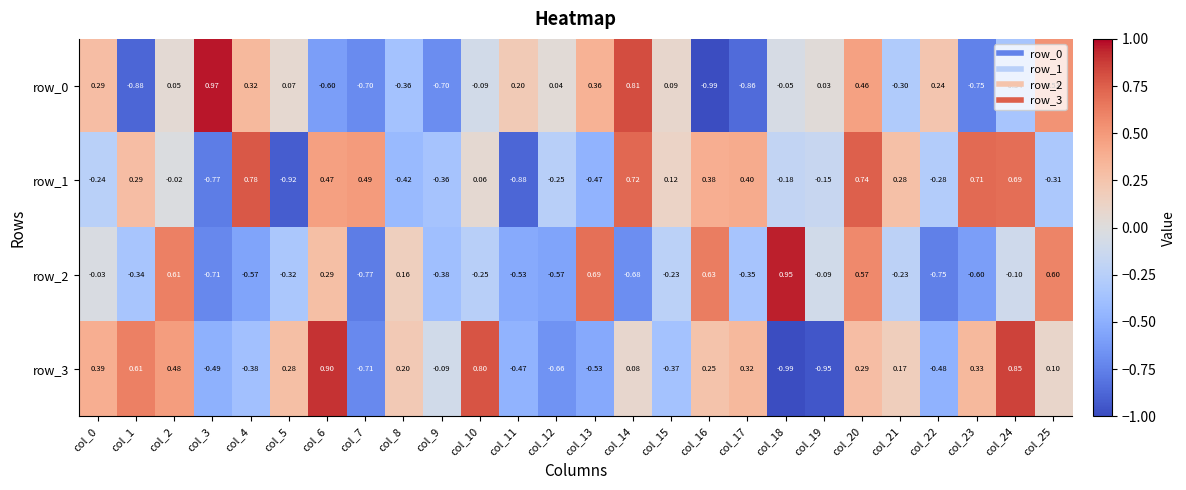

What is the difference between the maximum and minimum values in the row_3 series?

1.9